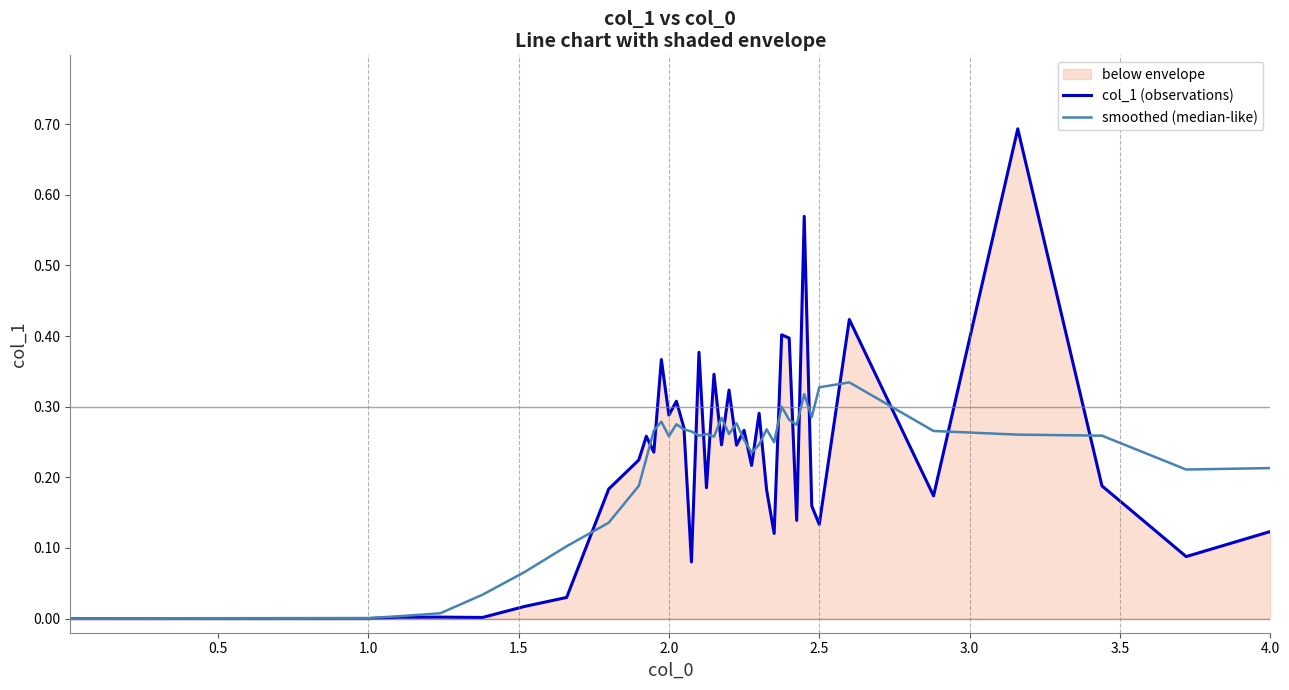

What is the maximum value shown in the chart?

0.7